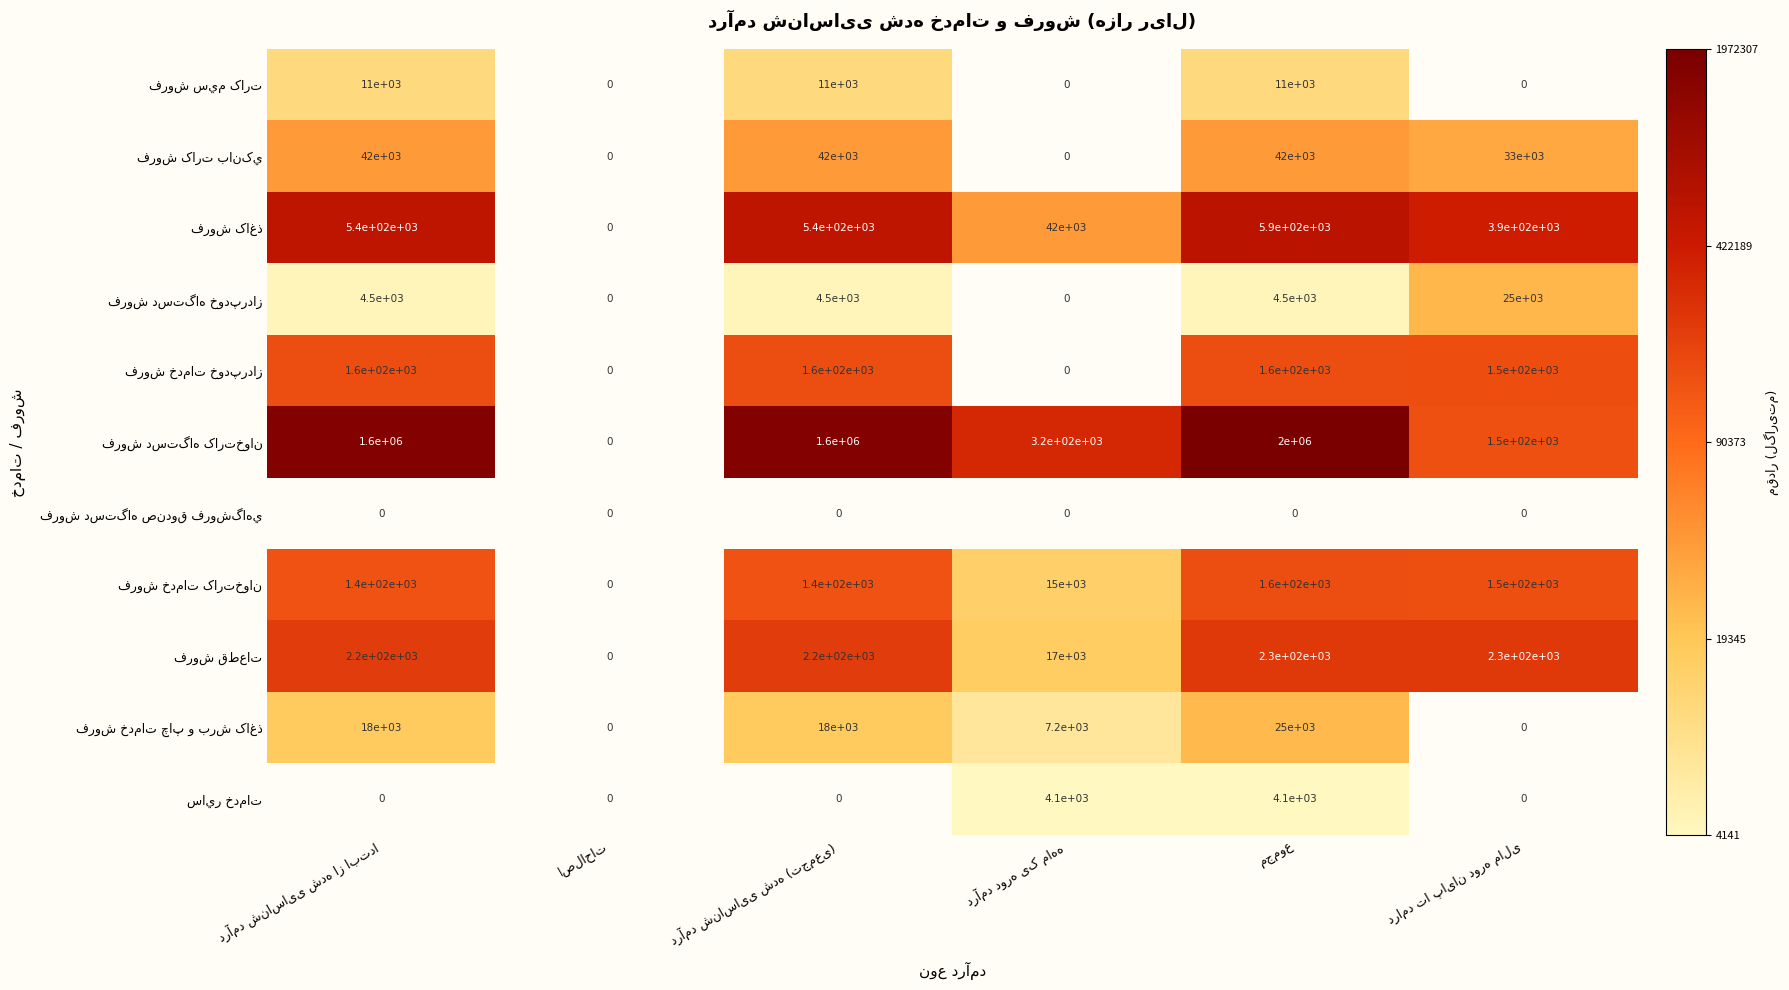

The value of فروش خدمات چاپ و برش کاغذ at درآمد شناسایی شده (تجمعی) is 2.4. True or false?

False